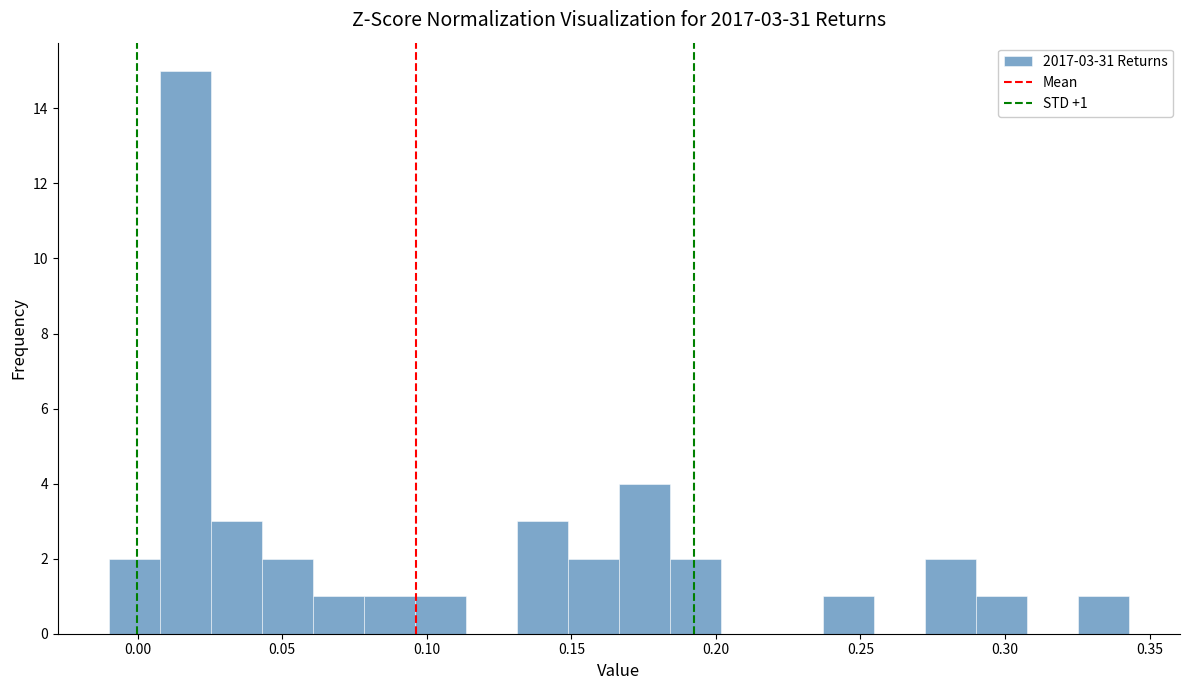

Around what value on the x-axis is the tallest bar? Give the approximate position of its centre, as read against the axis.

0.015